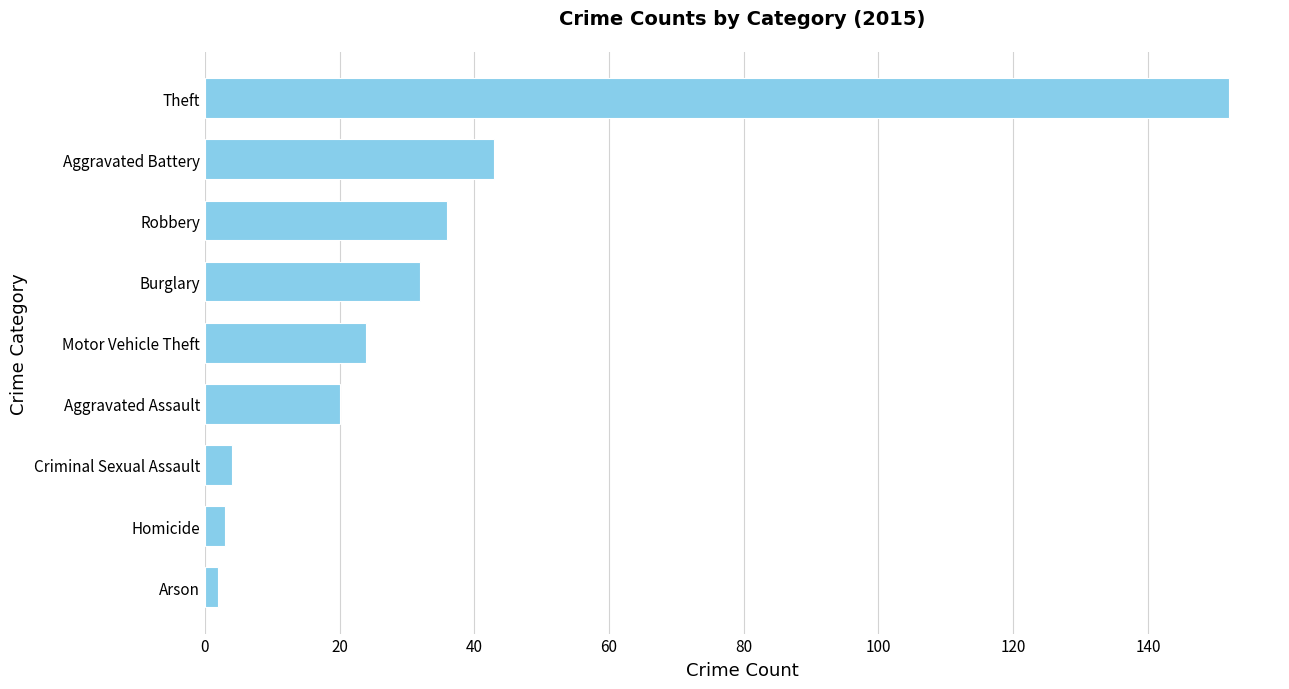

What is the difference between the second highest and second lowest values?

40